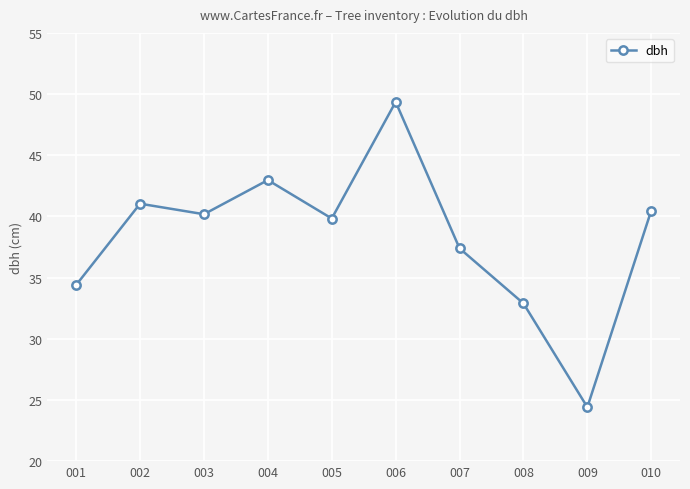

What is the average value?

38.3